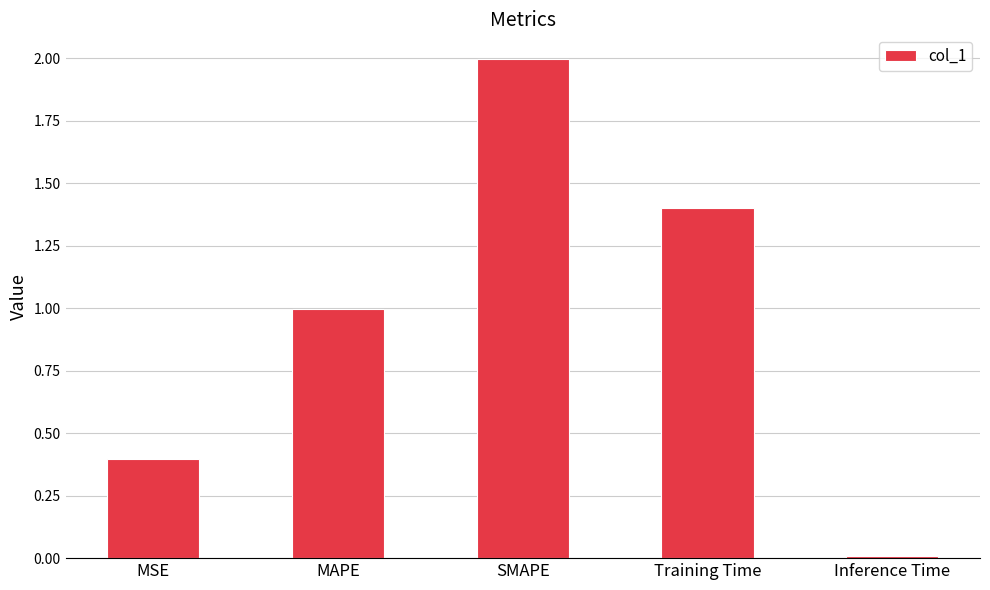

True or false: the data shows 1.7 at MAPE.

False